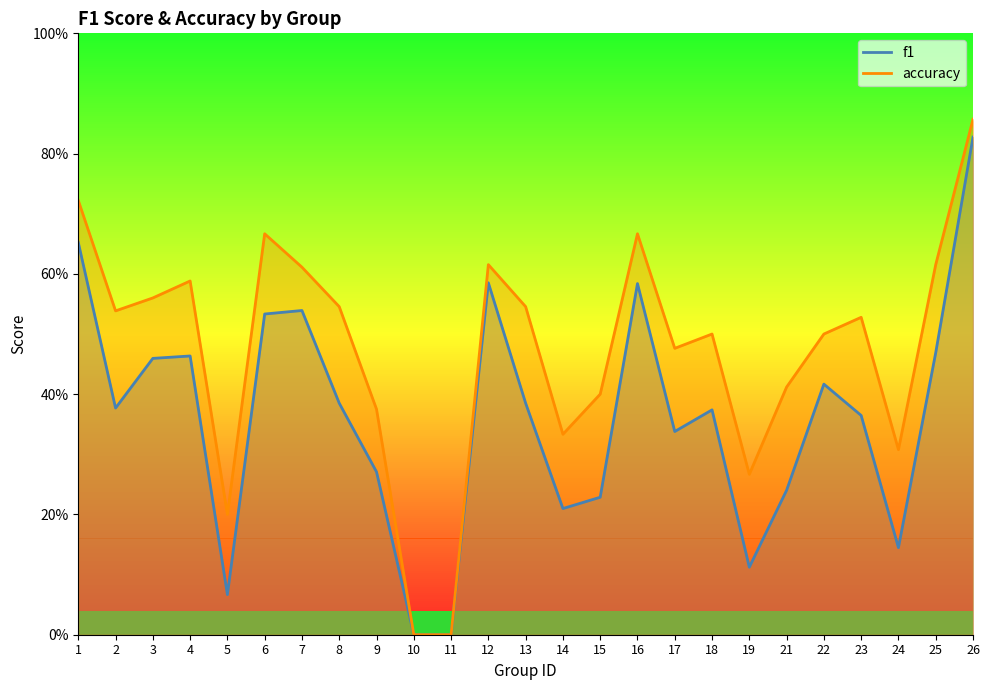

Rank the series by their maximum value, from lowest to highest.

f1, accuracy